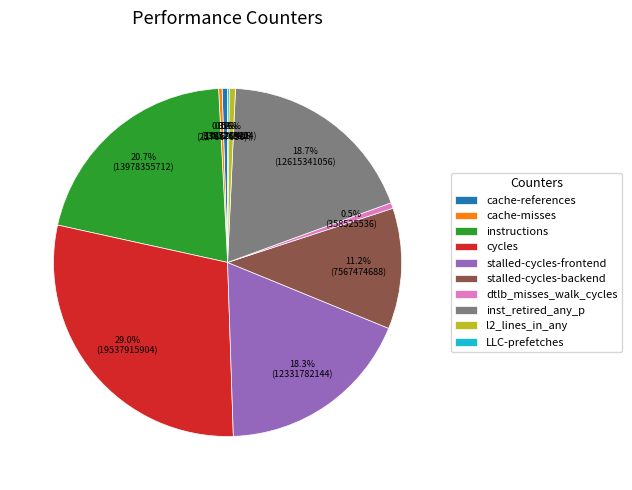

To the nearest percent, what percentage of the pie is l2_lines_in_any?

1%